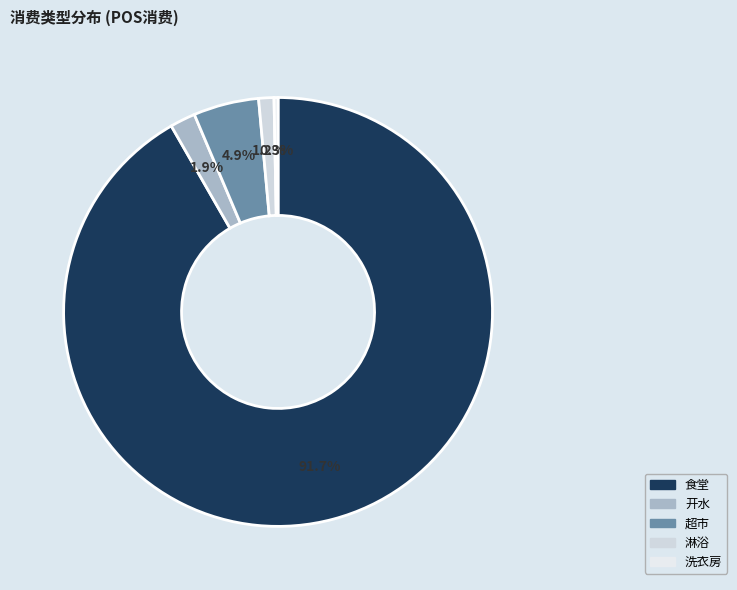

To the nearest percent, what is the difference between the 洗衣房 and 食堂 slice percentages?

91%